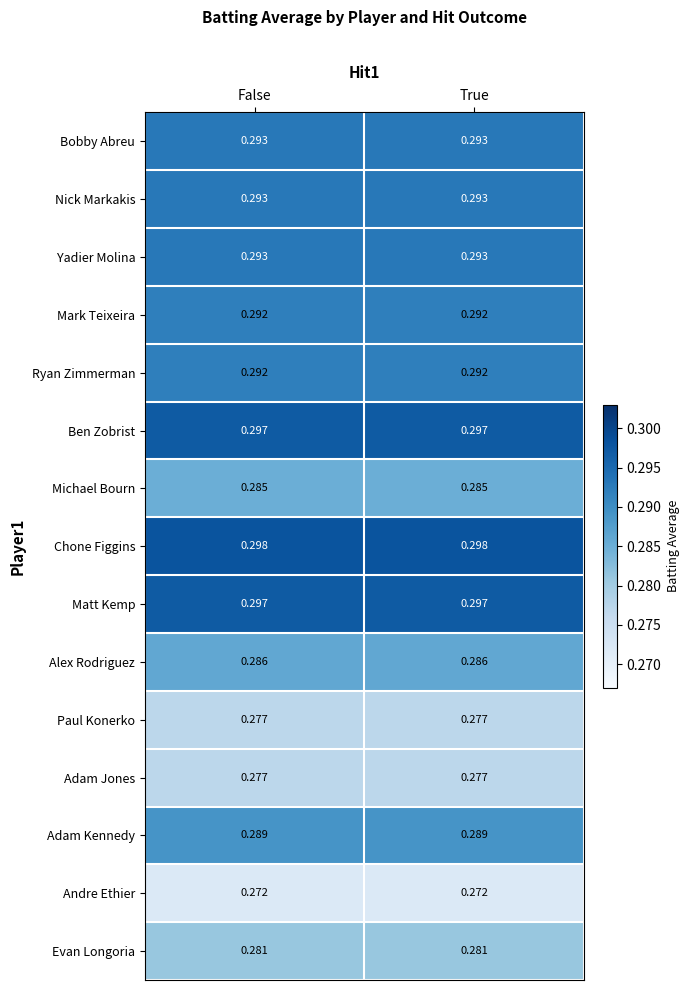

Count the number of data series in this chart.

15